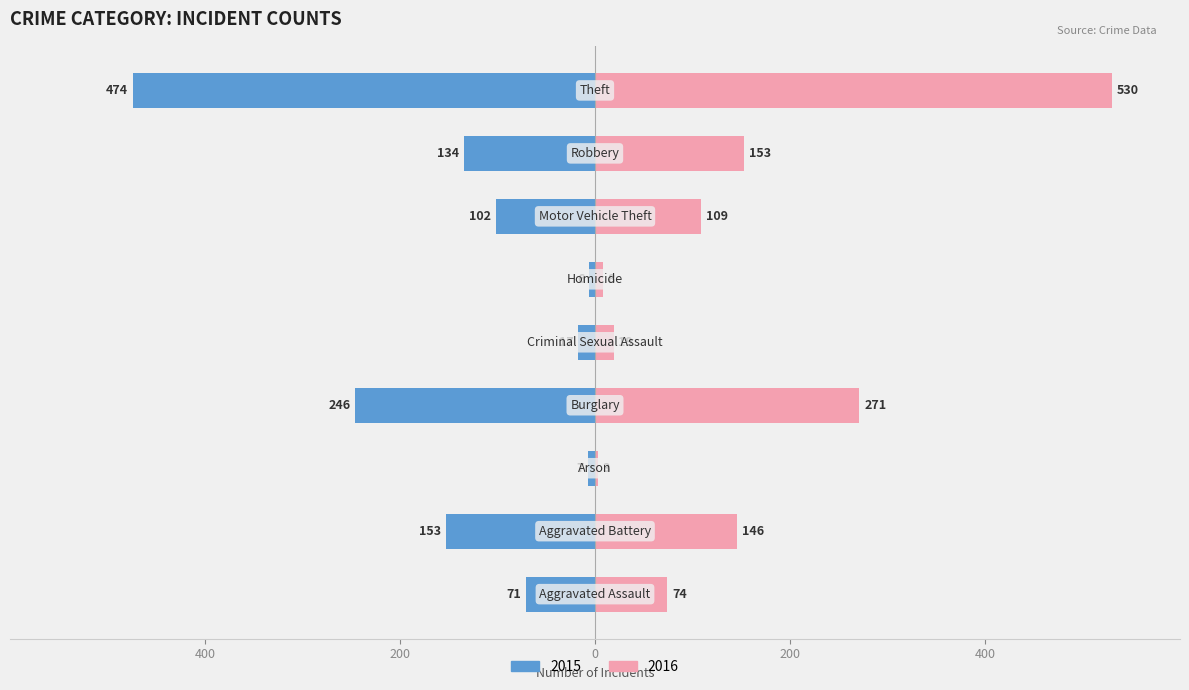

What is the average value of the 2016 series?

146